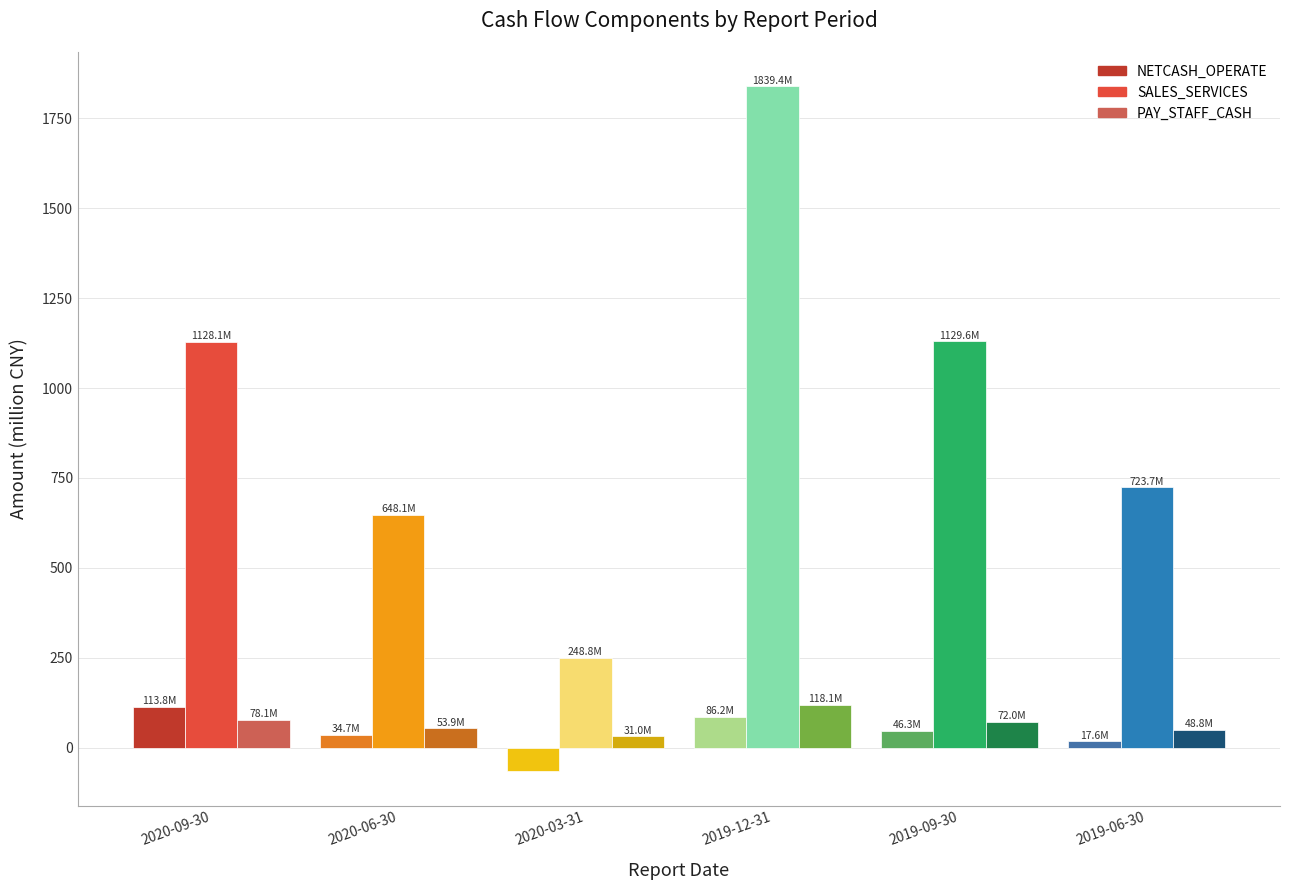

What is the total value across all series at 2020-09-30?

1320.0